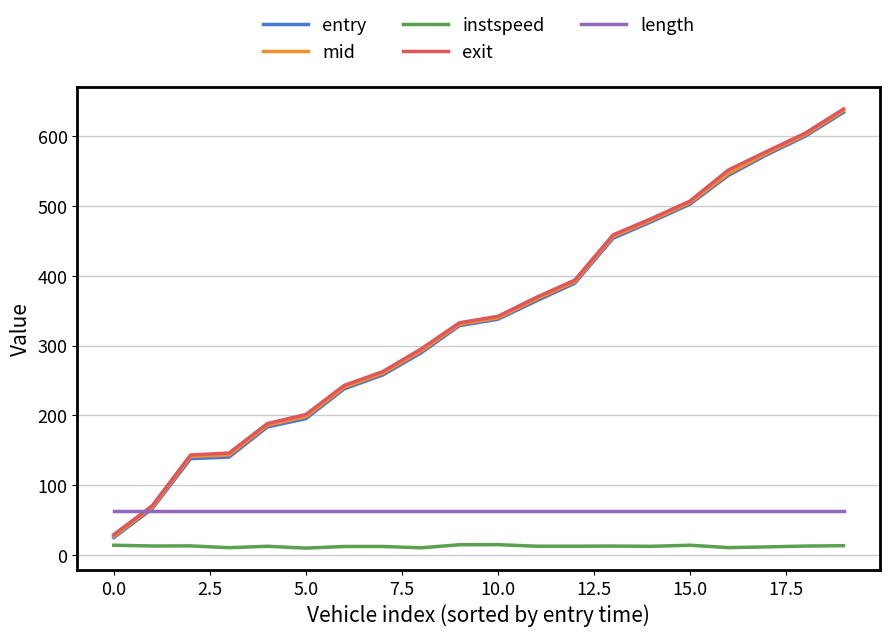

True or false: entry and mid cross at least once.

False